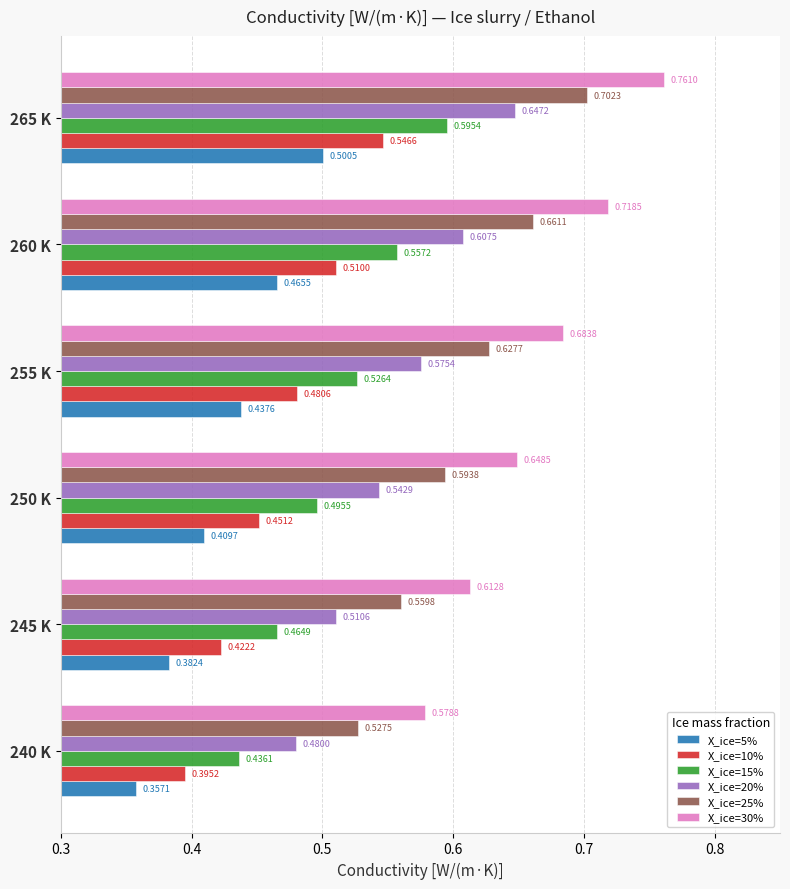

What is the sum of all X_ice=30% values?

4.0